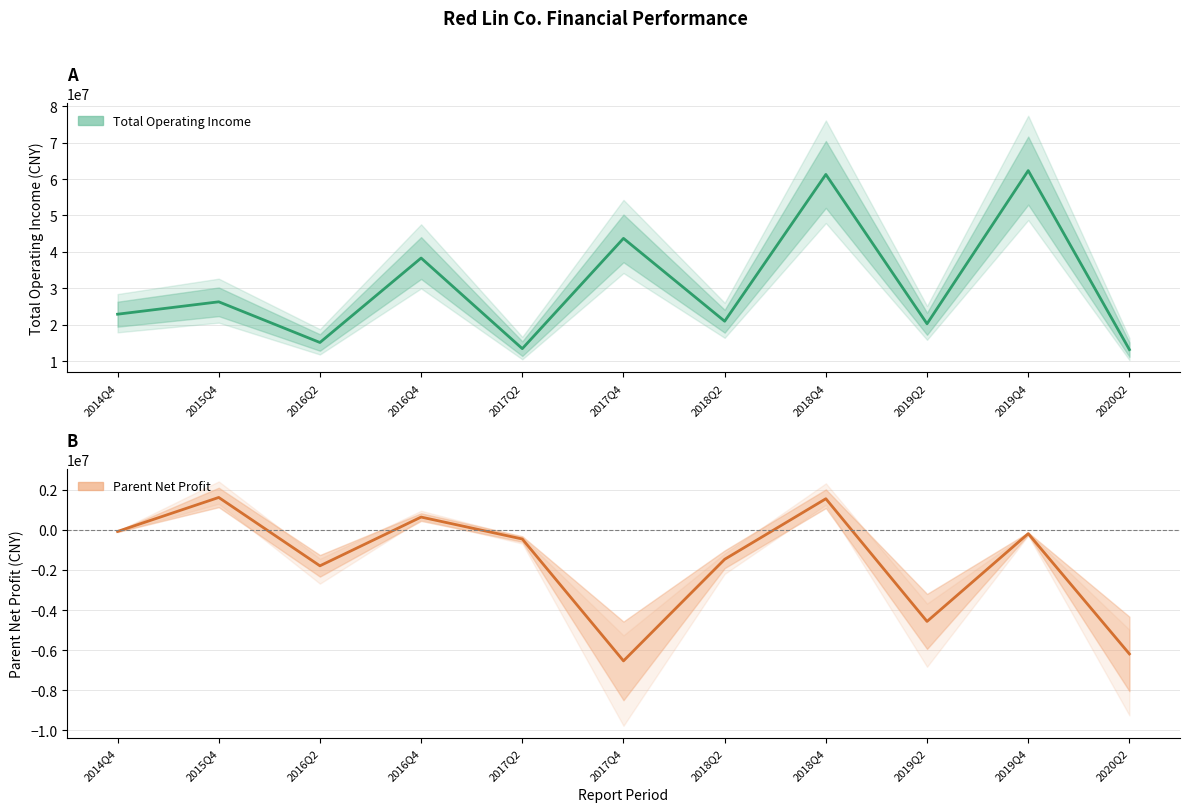

At which category is the sum across all series the highest?

2018Q4